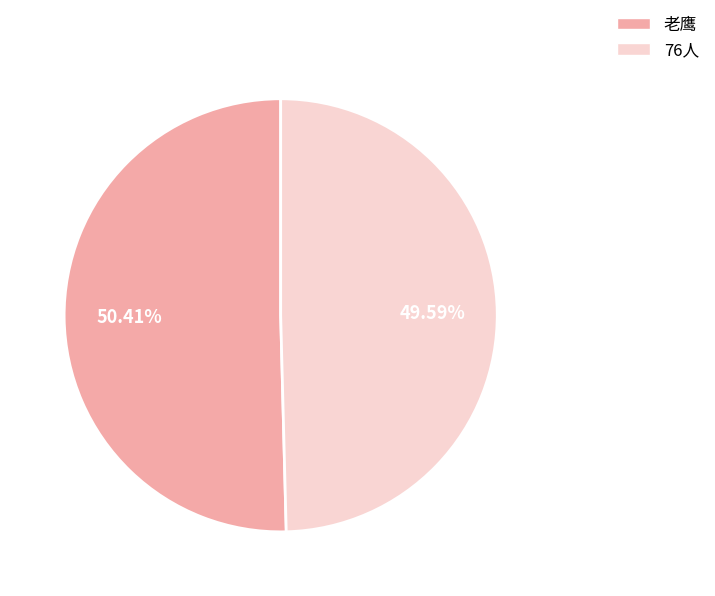

What is the majority slice?

老鹰